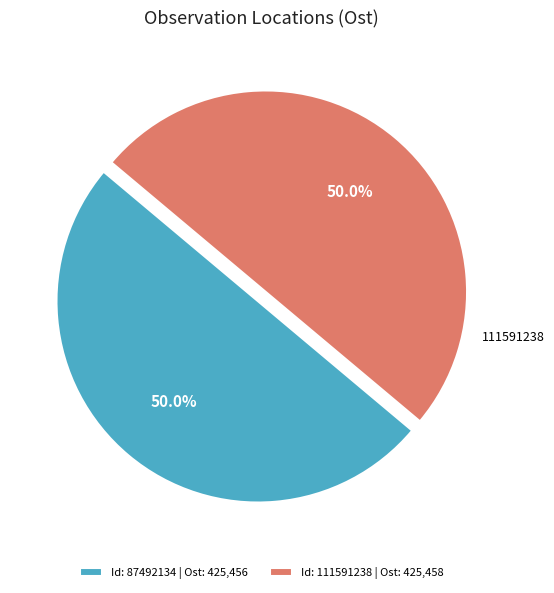

Approximately how many times larger is the value at Id: 87492134 | Ost: 425,456 compared to Id: 111591238 | Ost: 425,458?

1.0